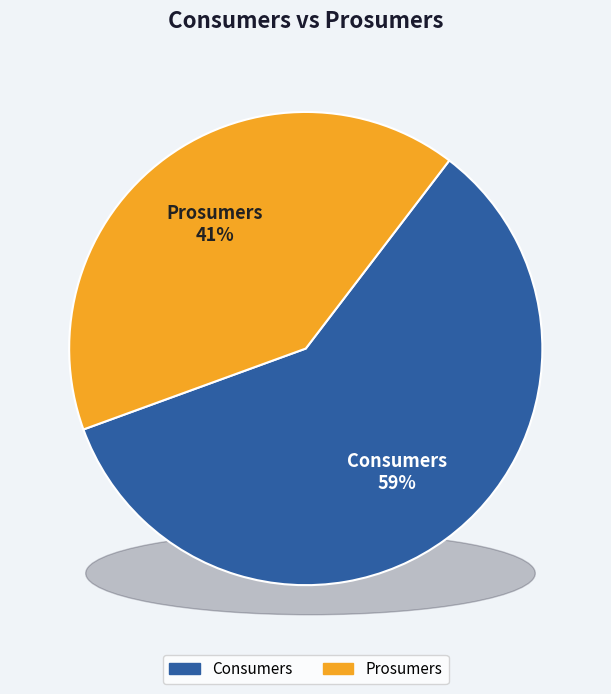

True or false: Prosumers accounts for 41% of the total.

True